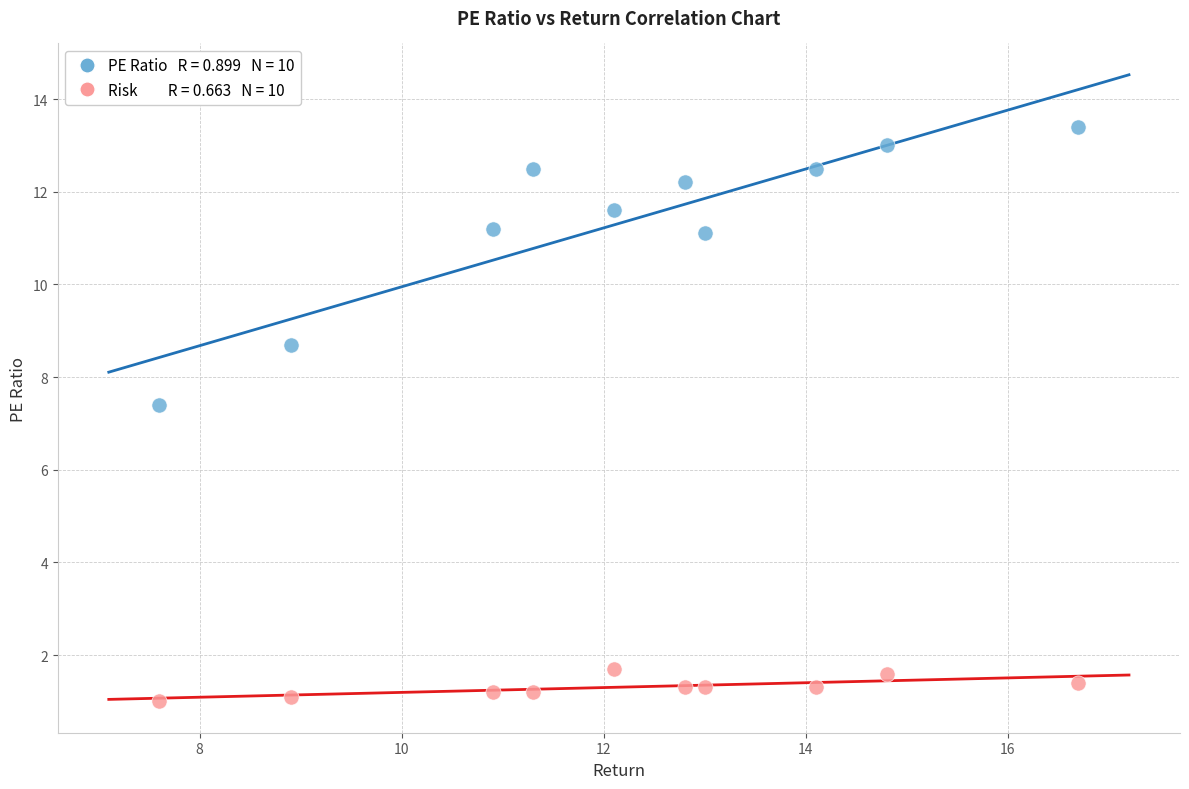

Across all data points, what is the range of X values (max minus min)?

9.1